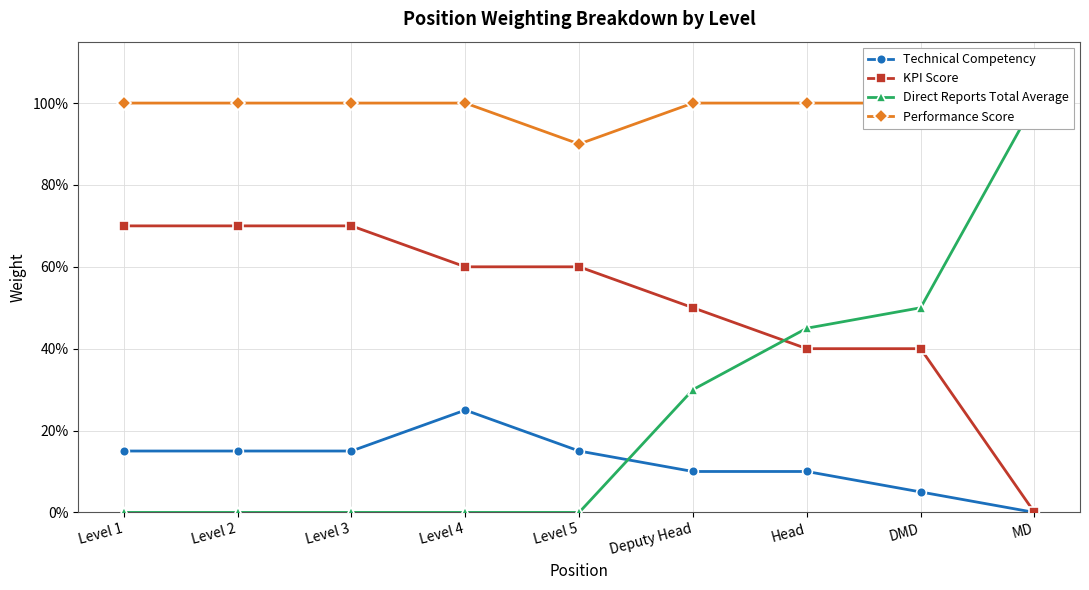

Is this an area chart (filled region under the line)?

No